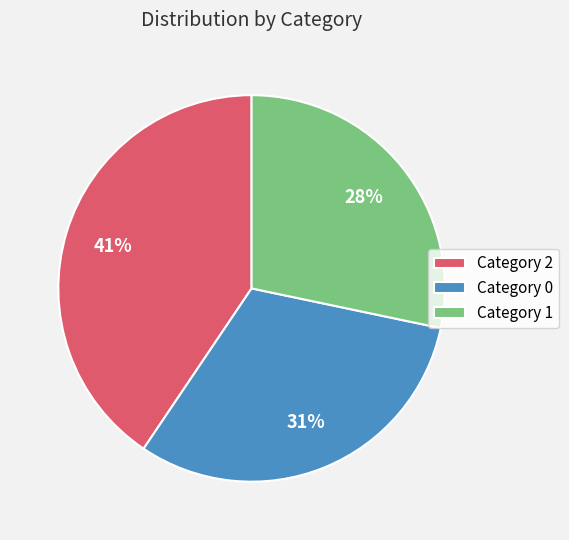

How many slices are in this pie chart?

3